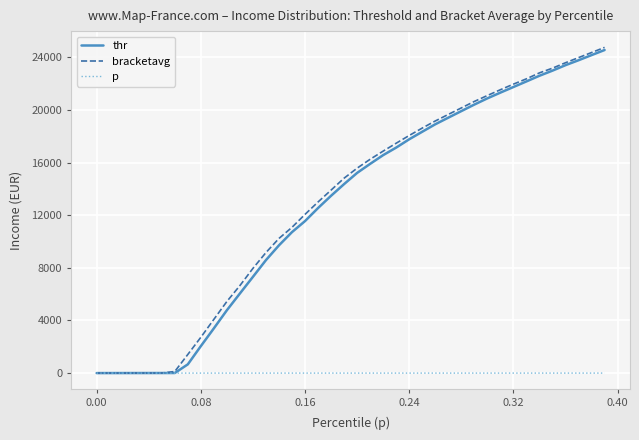

What is the maximum value shown in the chart?

24761.8